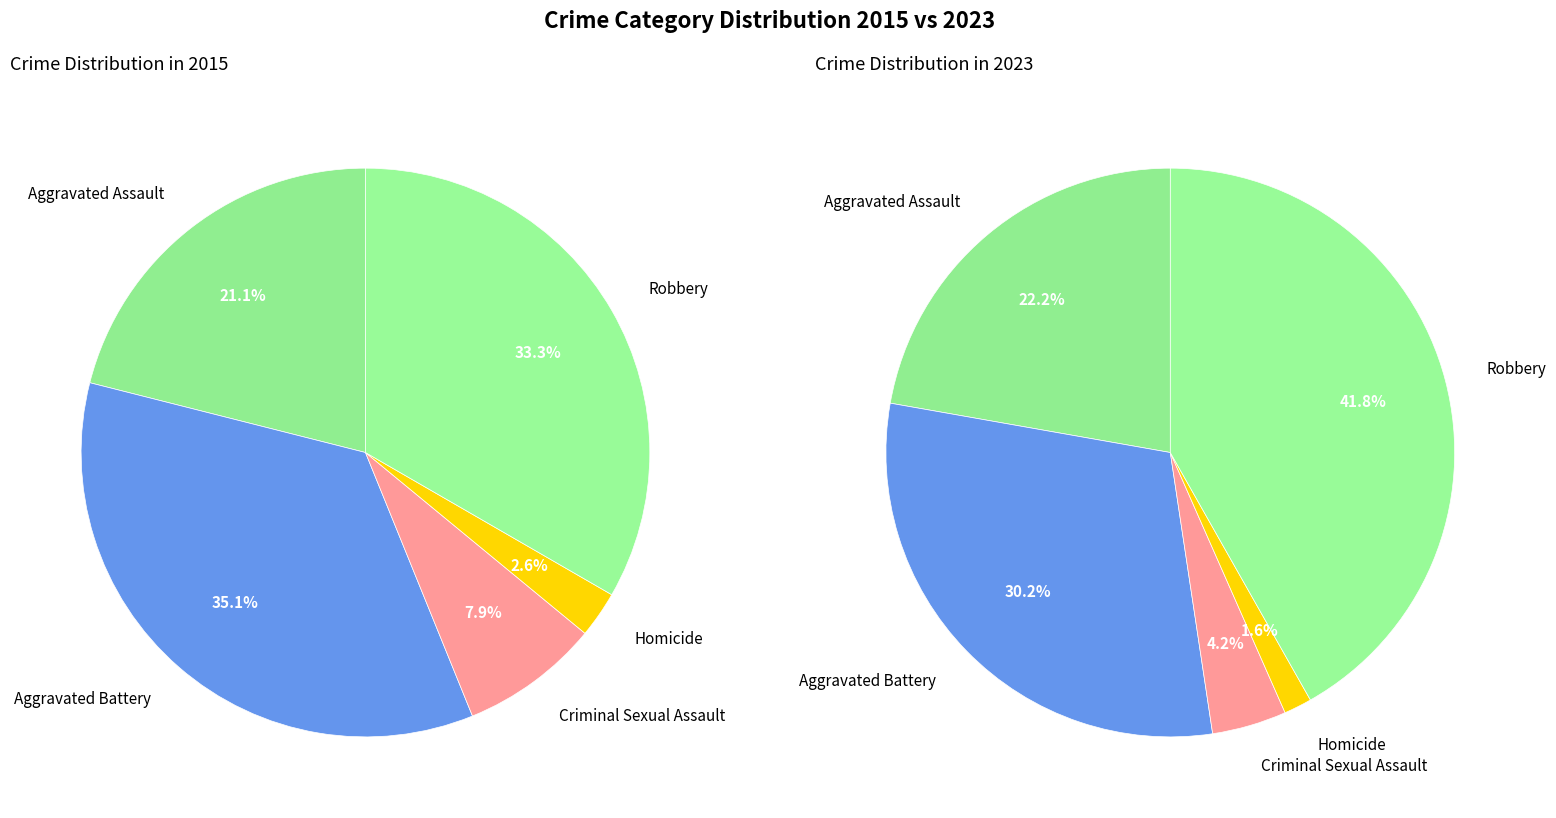

To the nearest percent, what is the difference between the values_2015 and values_2023 slice percentages?

14%